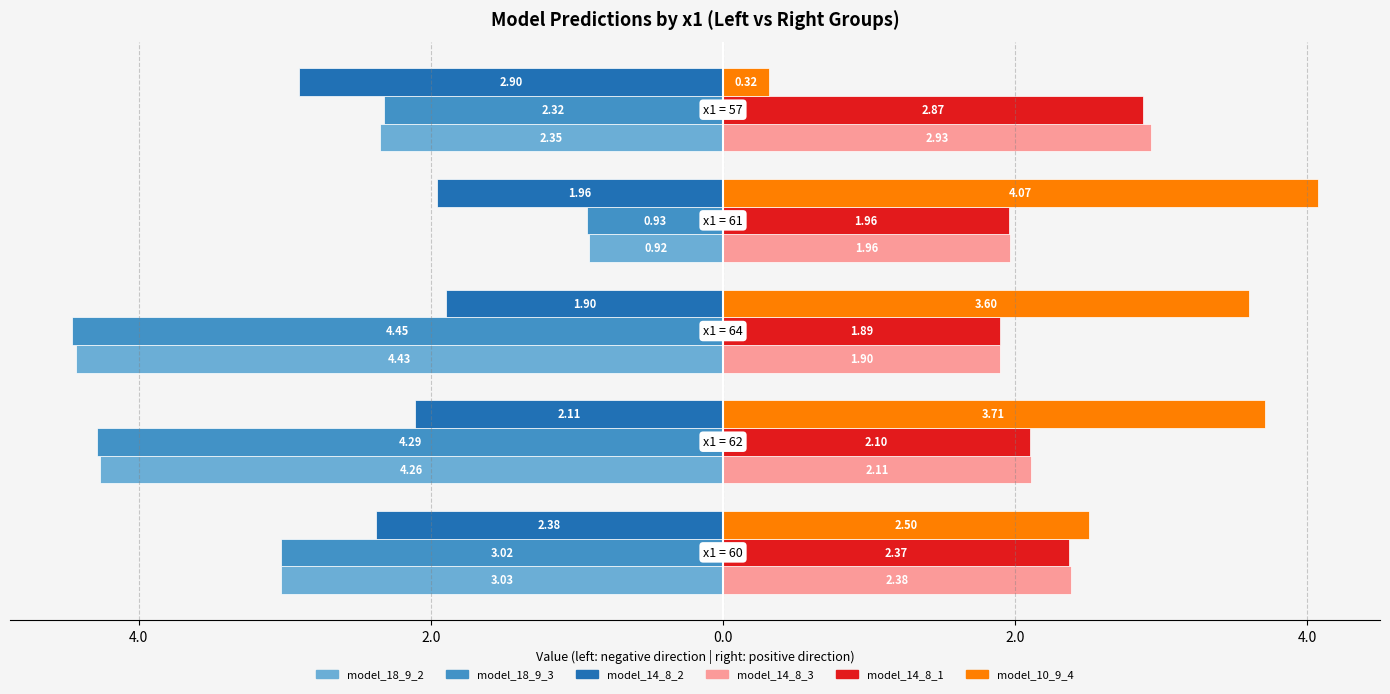

What is the difference between the maximum and minimum values in the model_14_8_1 series?

1.0